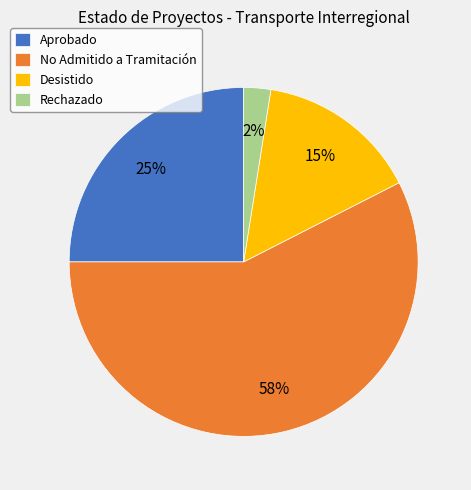

Is the sum of Desistido and No Admitido a Tramitación greater than half?

Yes